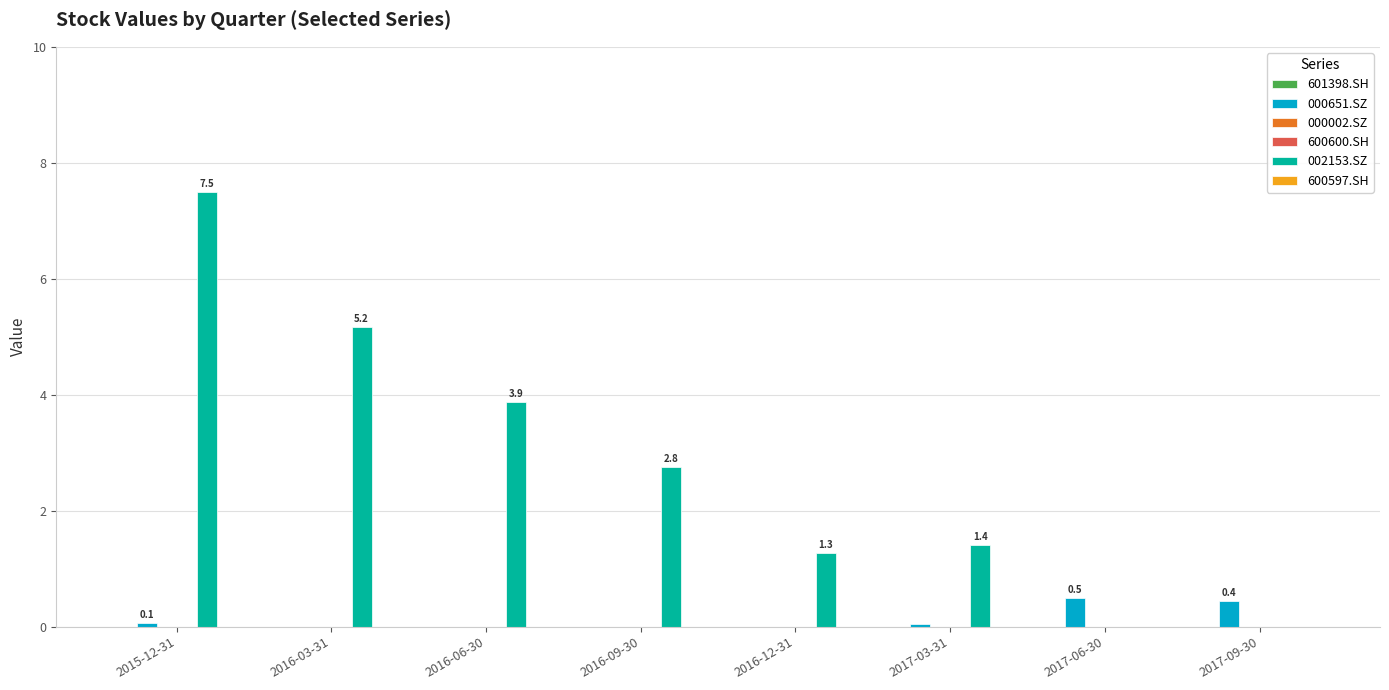

At which label does 600597.SH reach its peak?

2015-12-31